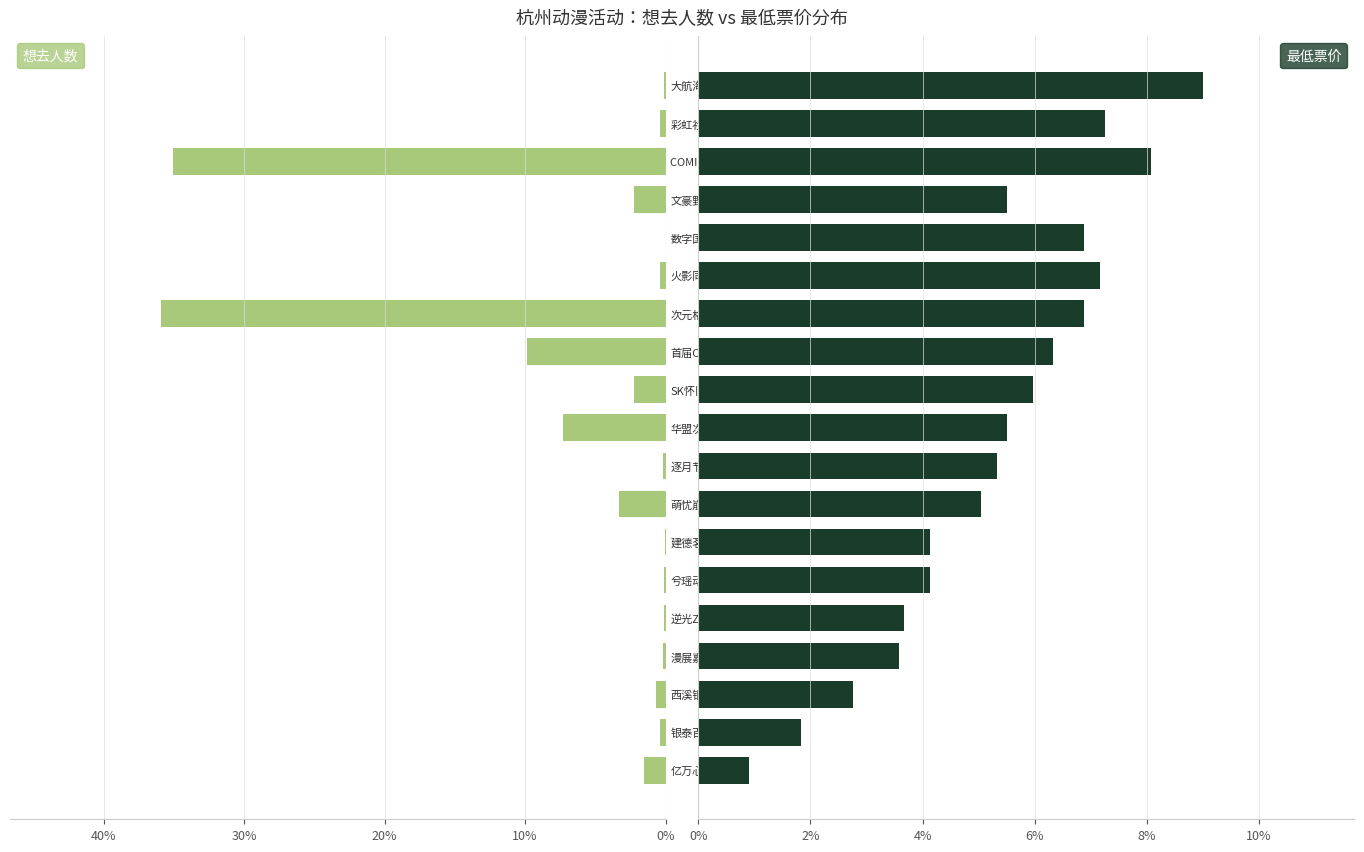

What is the difference between the second highest and second lowest values in the 最低票价 series?

6.2